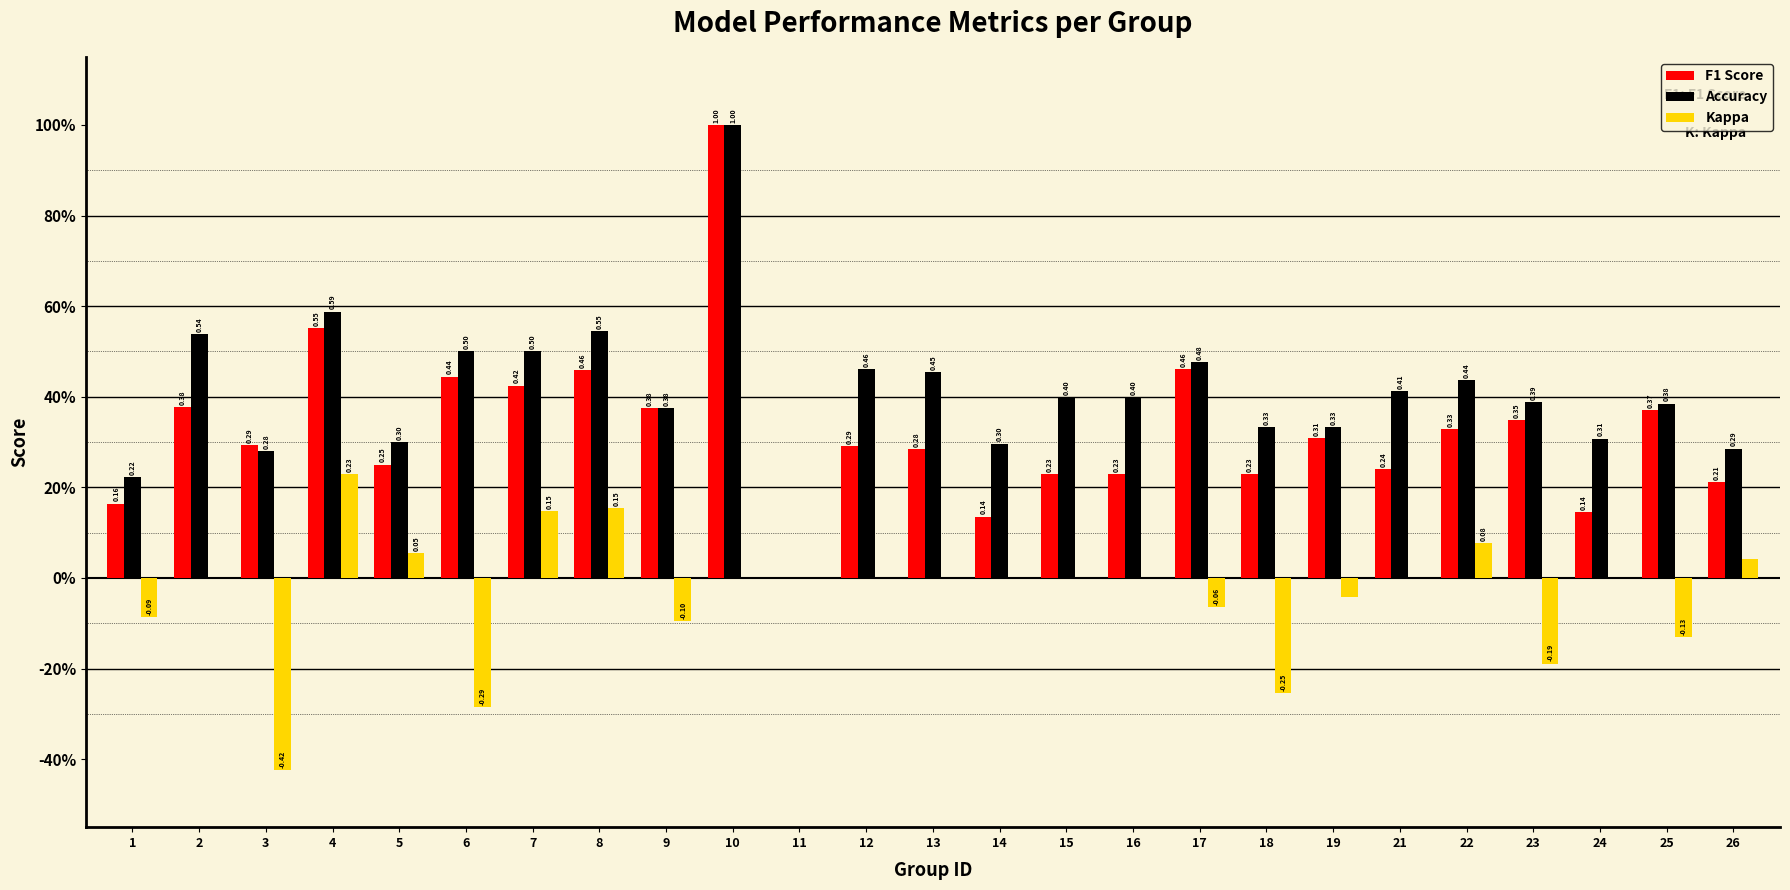

Are the bars grouped side by side (vs. stacked)?

Yes